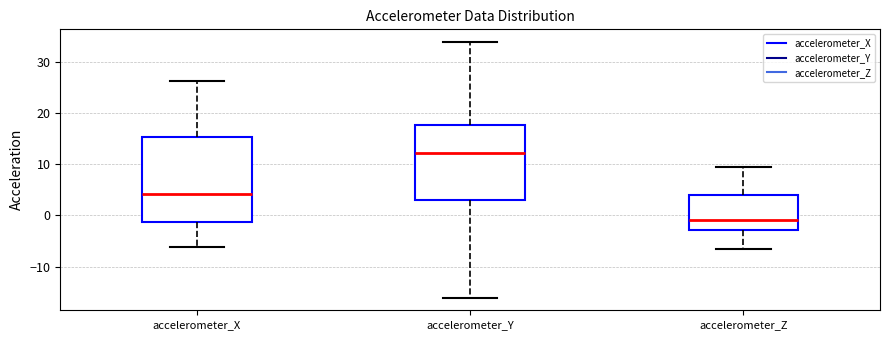

Which box is the tallest, from its lower edge to its upper edge?

accelerometer_X